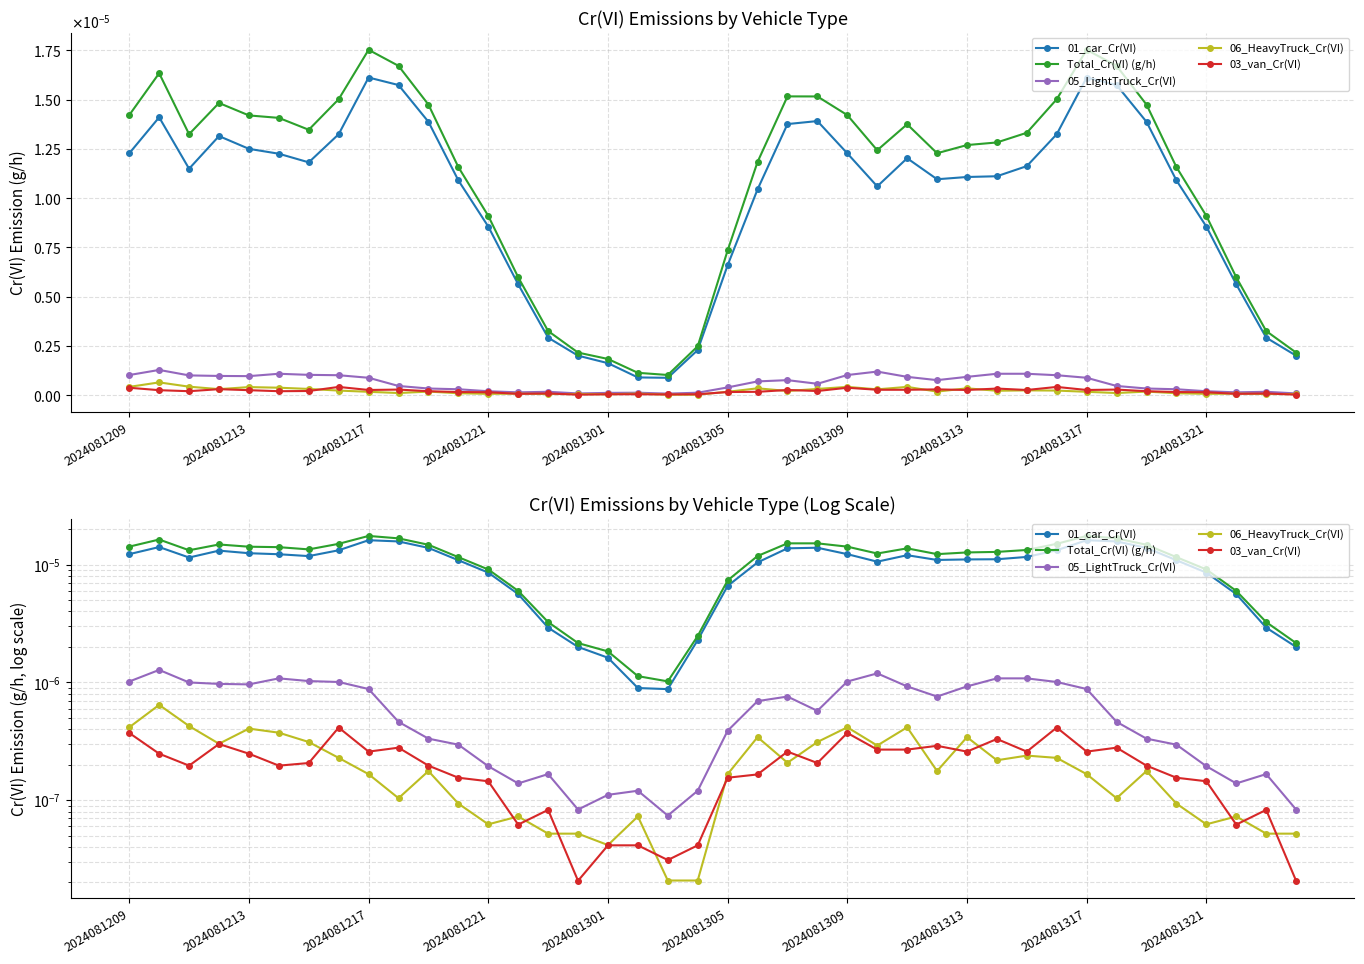

Which category has the lowest value in the 01_car_Cr(VI) series?

18